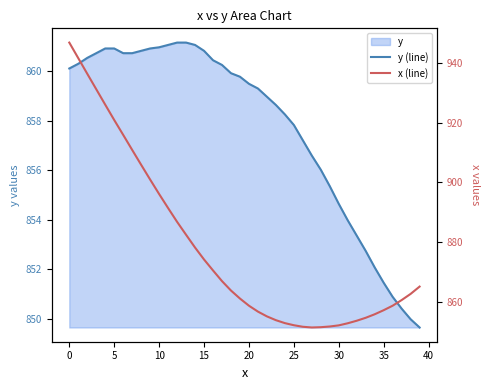

How many lines are shown in the chart?

2